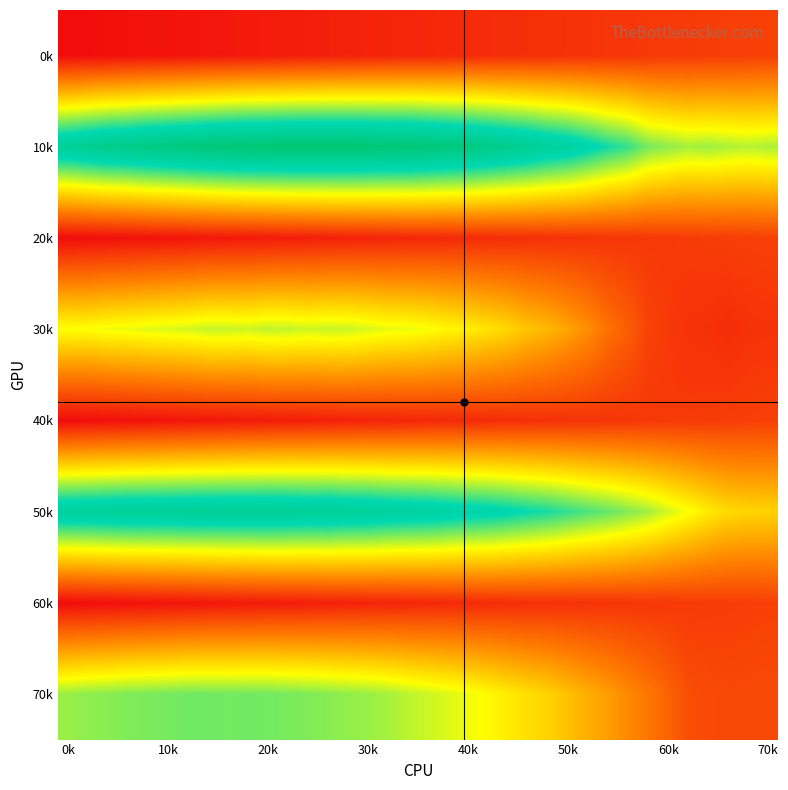

Reading left to right, transcribe all the data shown in this chart.

0k: 0.0	0.0	0.1	0.1	0.2	0.2	0.3	0.3	0.4	0.4	0.5	0.5	0.6	0.6	0.7	0.7	0.8	0.8	0.9	0.9	1.0	1.0	1.1	1.1	1.2	1.2	1.3	1.3	1.3	1.4	1.4	1.5	1.5	1.6	1.6	1.7
10k: 12.6	13.0	13.3	13.4	13.7	13.8	14.0	14.2	14.4	14.5	14.5	14.6	14.6	14.6	14.6	14.5	14.4	14.4	14.2	14.0	13.8	13.5	13.2	12.8	12.4	12.0	11.4	10.7	10.2	9.3	8.9	8.6	8.7	8.5	8.3	8.5
20k: 0.0	0.1	0.1	0.1	0.2	0.2	0.3	0.3	0.4	0.4	0.5	0.5	0.6	0.6	0.7	0.7	0.8	0.8	0.9	0.9	1.0	1.0	1.1	1.1	1.2	1.2	1.3	1.3	1.3	1.4	1.4	1.5	1.5	1.6	1.6	1.7
30k: 7.4	7.3	7.5	7.6	7.7	7.8	7.9	8.1	8.1	8.0	8.2	8.2	8.0	8.1	8.1	7.9	7.6	7.6	7.4	7.1	6.9	6.5	6.2	5.6	5.3	4.7	4.1	3.2	2.6	1.8	1.4	1.2	1.2	1.0	1.2	1.2
40k: 0.0	0.1	0.1	0.1	0.2	0.2	0.3	0.3	0.4	0.4	0.5	0.5	0.6	0.6	0.7	0.7	0.8	0.8	0.9	0.9	1.0	1.0	1.1	1.1	1.2	1.2	1.2	1.3	1.3	1.4	1.4	1.5	1.5	1.6	1.6	1.7
50k: 12.3	12.4	12.5	12.5	12.6	12.6	12.6	12.7	12.7	12.7	12.7	12.7	12.5	12.6	12.4	12.4	12.2	12.1	12.0	11.8	11.6	11.5	11.2	10.9	10.6	10.3	9.9	9.5	9.1	8.6	8.0	7.4	6.8	6.3	6.1	6.1
60k: 0.0	0.1	0.1	0.1	0.2	0.2	0.3	0.3	0.4	0.4	0.5	0.5	0.6	0.6	0.7	0.7	0.8	0.8	0.9	0.9	1.0	1.0	1.1	1.1	1.1	1.2	1.2	1.3	1.3	1.4	1.4	1.5	1.5	1.6	1.6	1.7
70k: 8.7	8.9	9.0	9.1	9.2	9.2	9.3	9.3	9.3	9.3	9.3	9.2	9.1	9.0	8.9	8.7	8.6	8.3	8.1	7.8	7.5	7.2	6.8	6.4	6.1	5.5	5.0	4.5	4.0	3.4	2.8	2.1	2.0	1.9	1.9	1.9